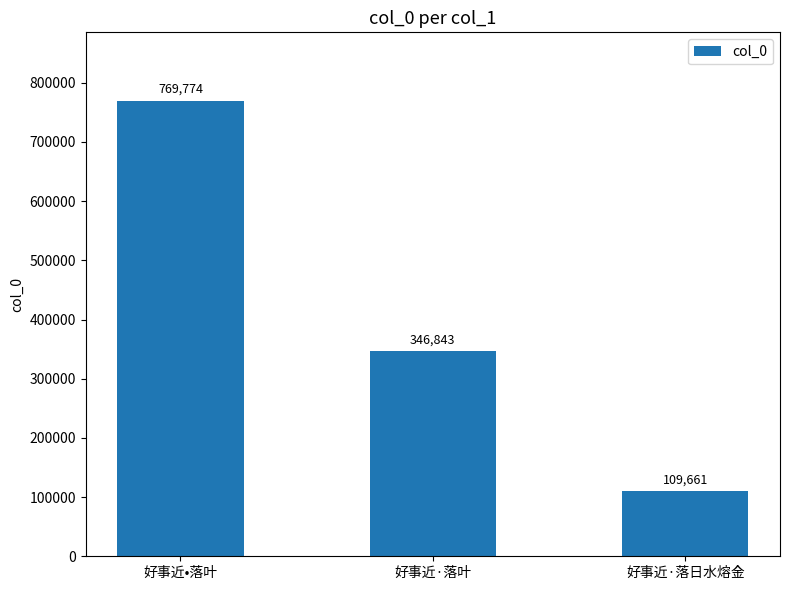

At which category does the chart reach its minimum across all series?

好事近·落日水熔金